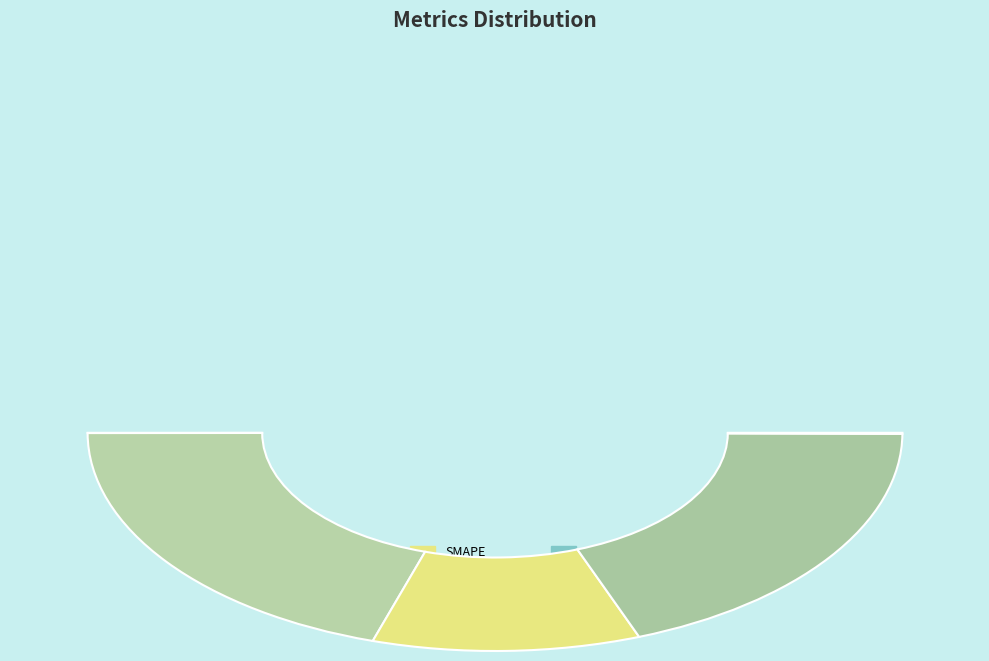

To the nearest percent, what percentage of the pie is MAPE?

40%